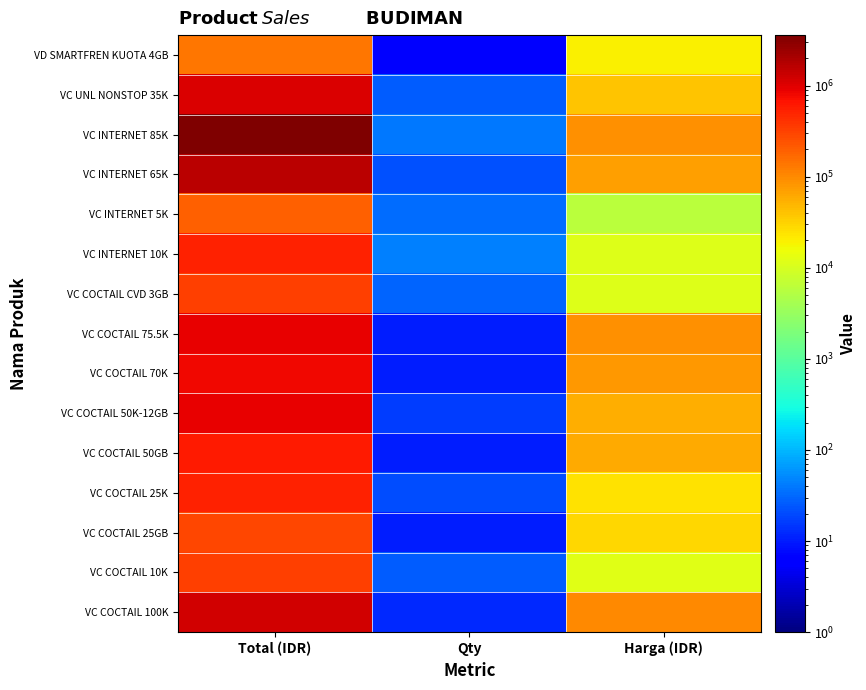

What is the difference between the highest and lowest values at Qty?

39